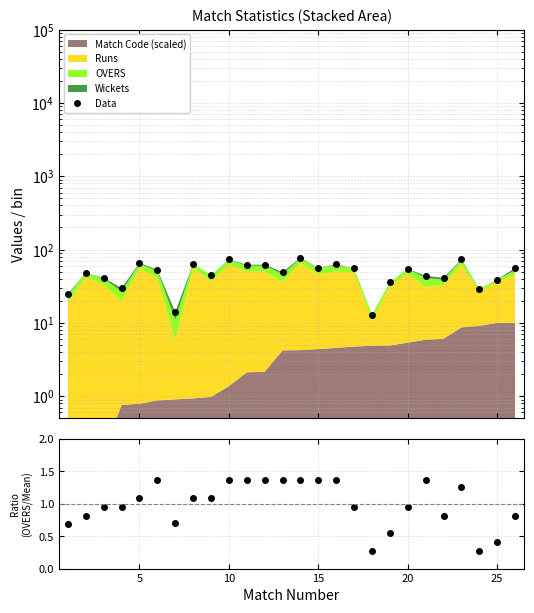

In OVERS / Mean, how many points are lower than both neighbors (excluding endpoints)?

4